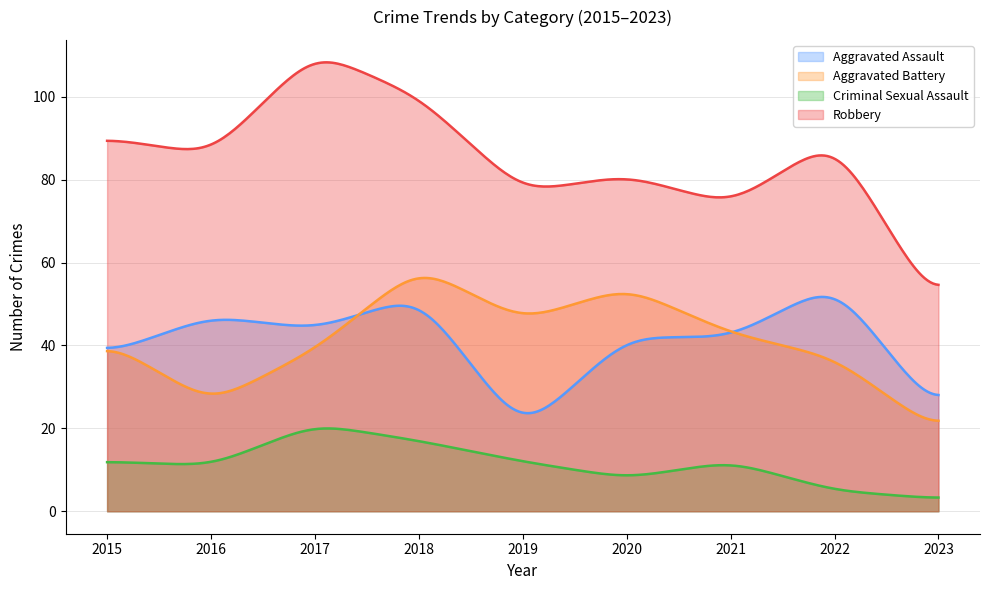

At which label does Criminal Sexual Assault reach its peak?

2017